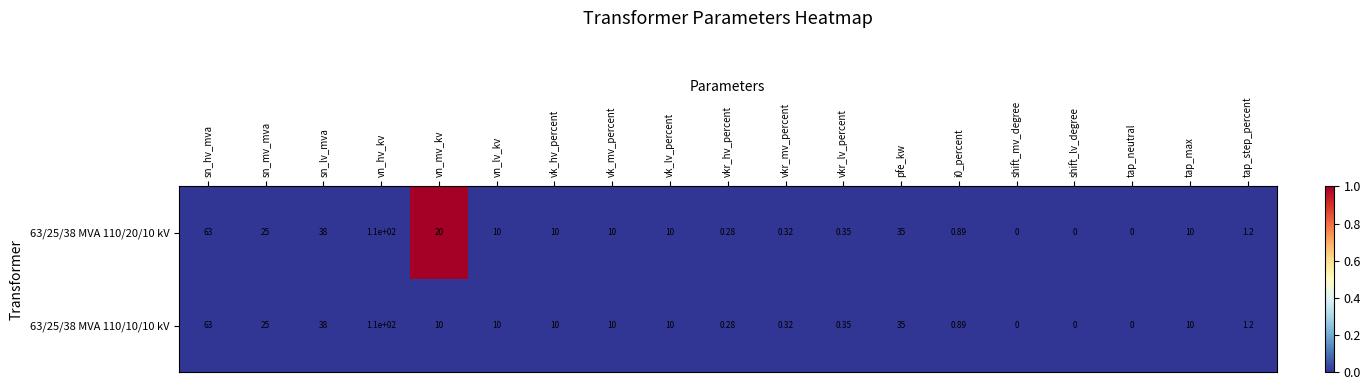

Is the value of 63/25/38 MVA 110/20/10 kV at sn_hv_mva greater than the value of 63/25/38 MVA 110/10/10 kV at vk_hv_percent?

Yes